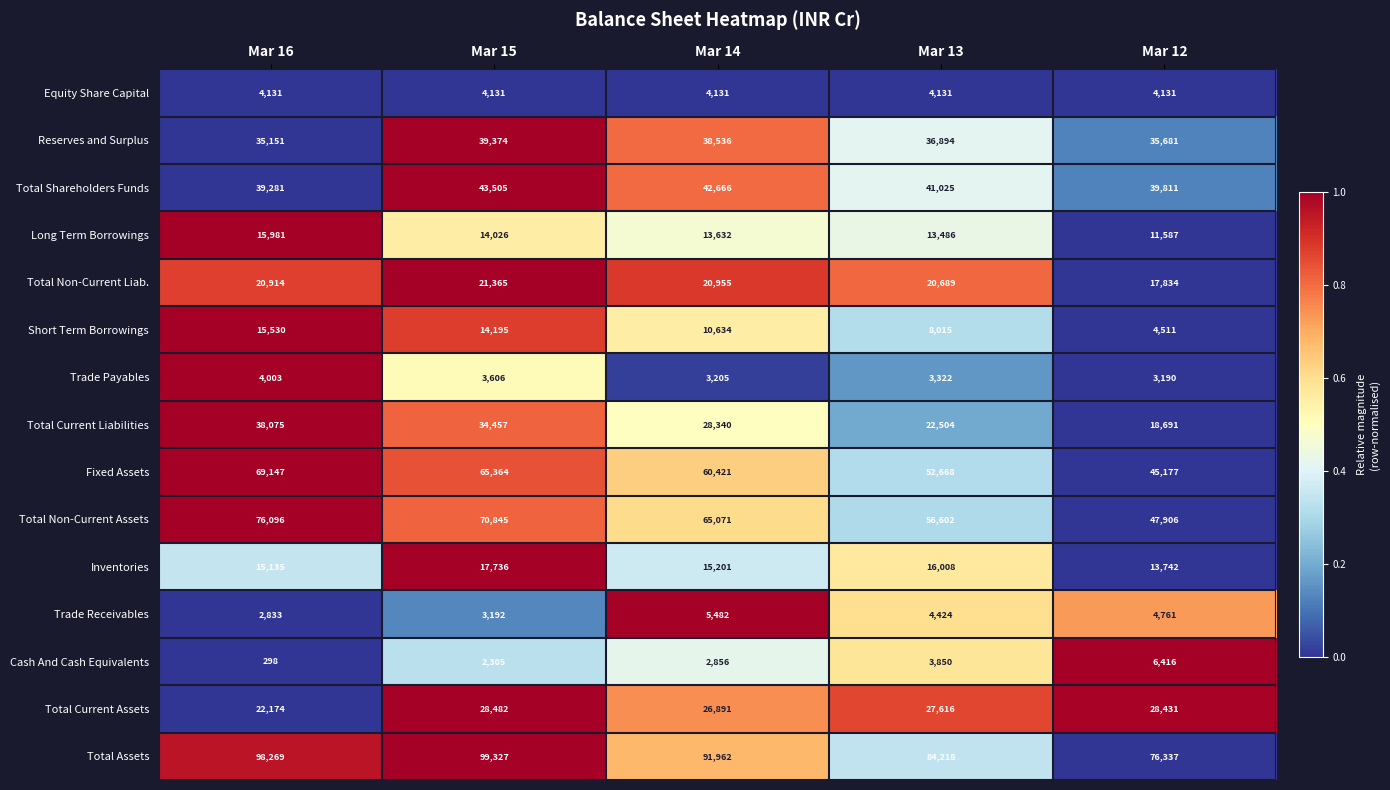

The value of Long Term Borrowings at Mar 15 is 14026. True or false?

True